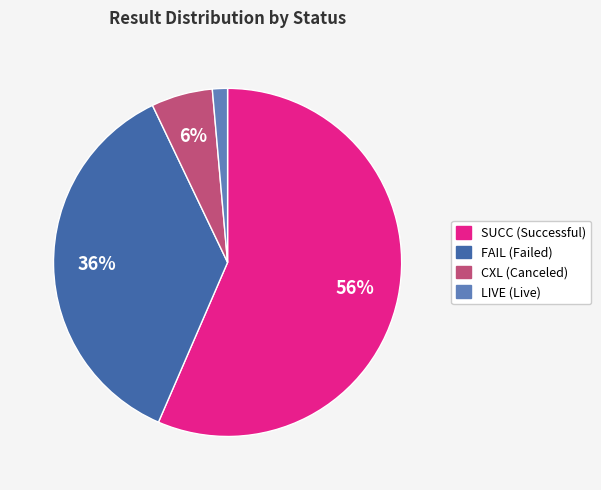

How many slices are in this pie chart?

4